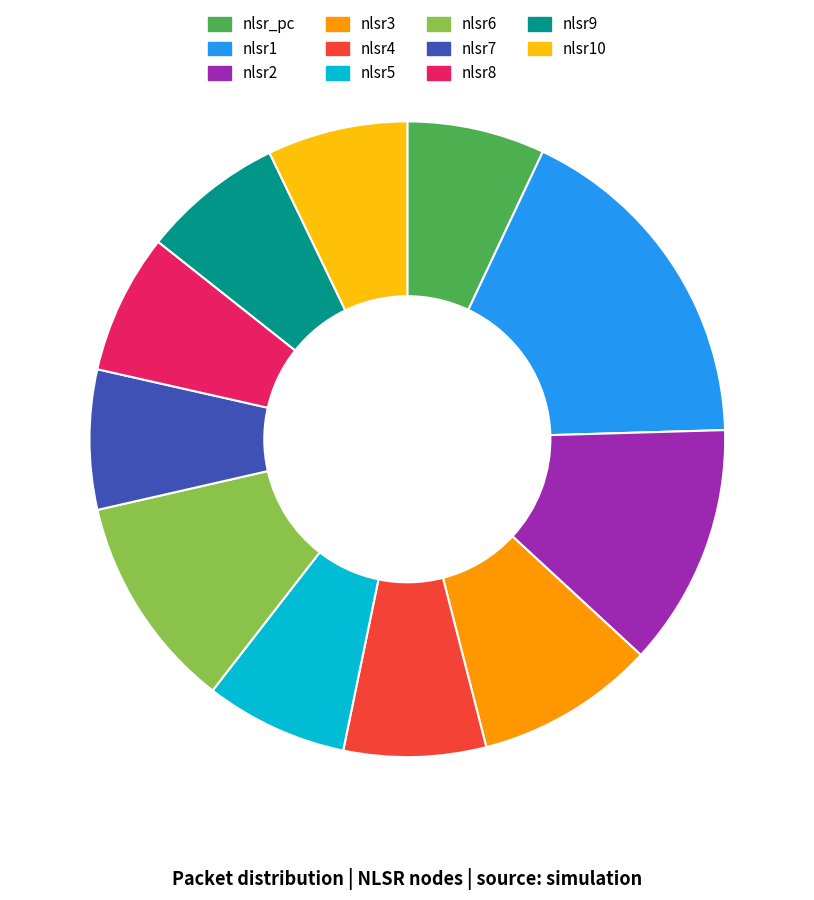

Is there a majority slice in this chart?

No